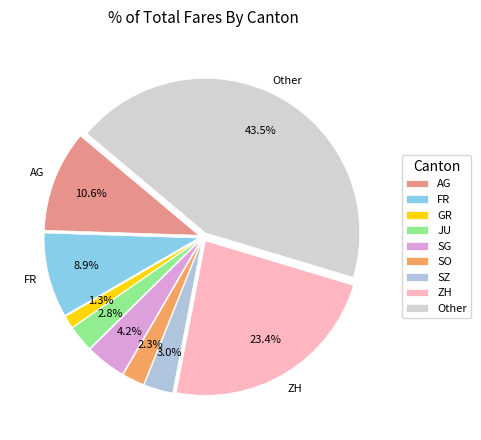

How many segments does this pie chart have?

9